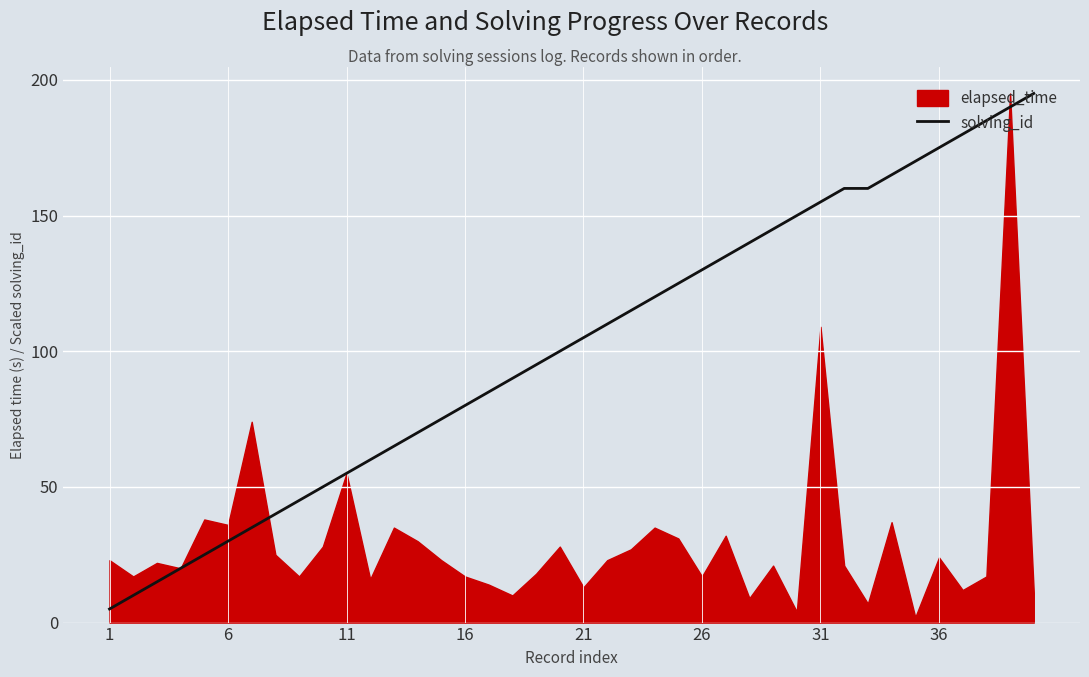

Which label corresponds to the smallest value in the chart?

1